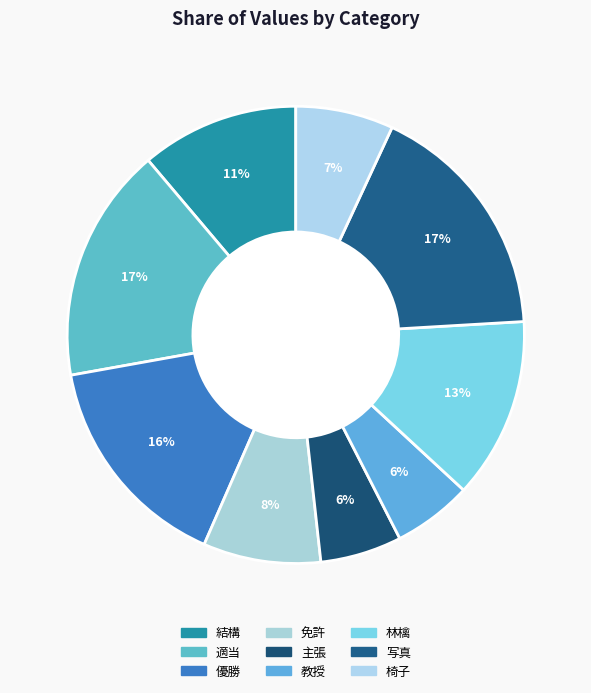

Is there any slice that represents more than half of the pie?

No